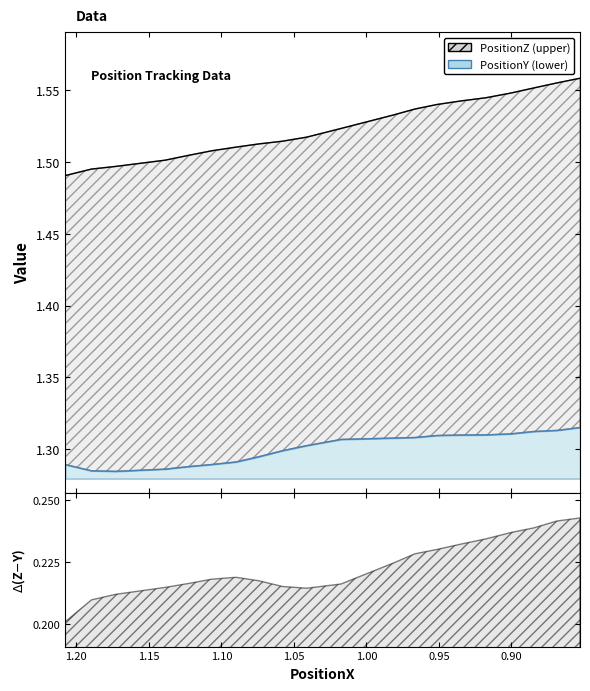

Between 1.106873 and 1.089954, which series saw the biggest shift?

PositionZ